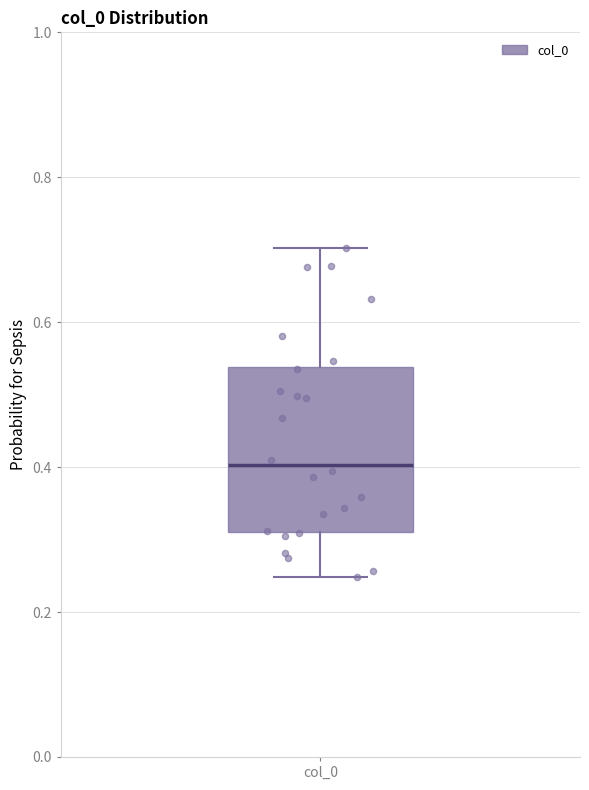

Where is the lower edge of the box for col_0 on the y-axis? The values are not printed on the chart, so give them approximately, as read against the axis.

0.32